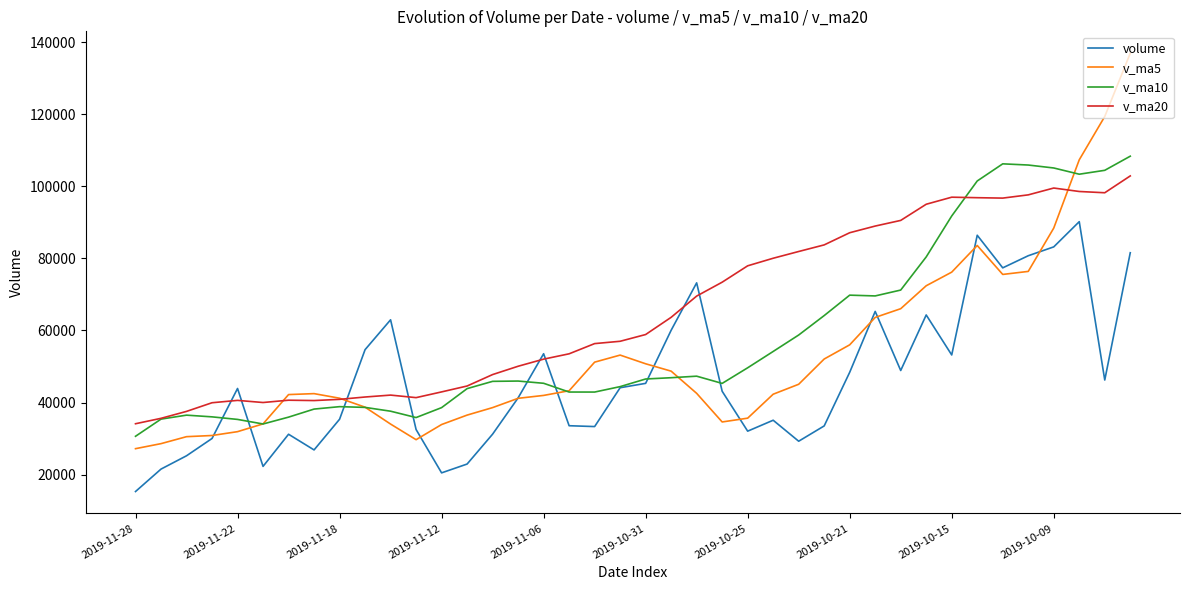

Rank the series by their maximum value, from lowest to highest.

volume, v_ma20, v_ma10, v_ma5